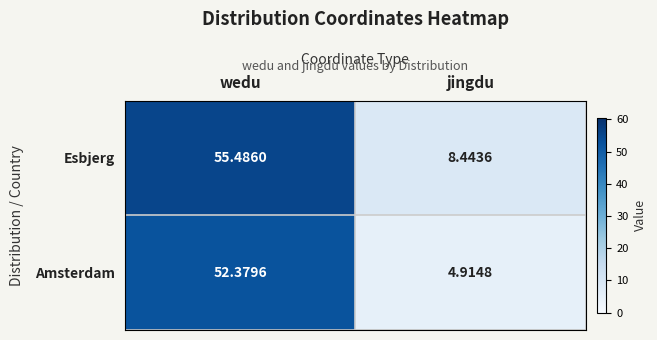

Rank the series by their average value, from lowest to highest.

Amsterdam, Esbjerg